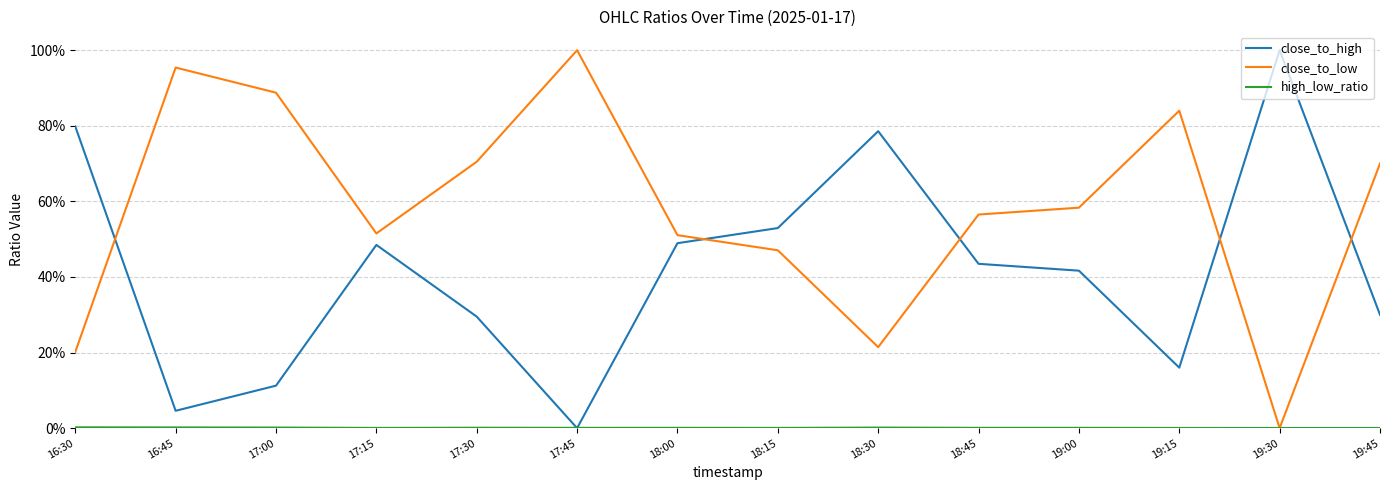

Reading left to right, extract all data points from this chart.

close_to_high: 0.8	0.0	0.1	0.5	0.3	0.0	0.5	0.5	0.8	0.4	0.4	0.2	1.0	0.3
close_to_low: 0.2	1.0	0.9	0.5	0.7	1.0	0.5	0.5	0.2	0.6	0.6	0.8	0.0	0.7
high_low_ratio: 0.0	0.0	0.0	0.0	0.0	0.0	0.0	0.0	0.0	0.0	0.0	0.0	0.0	0.0